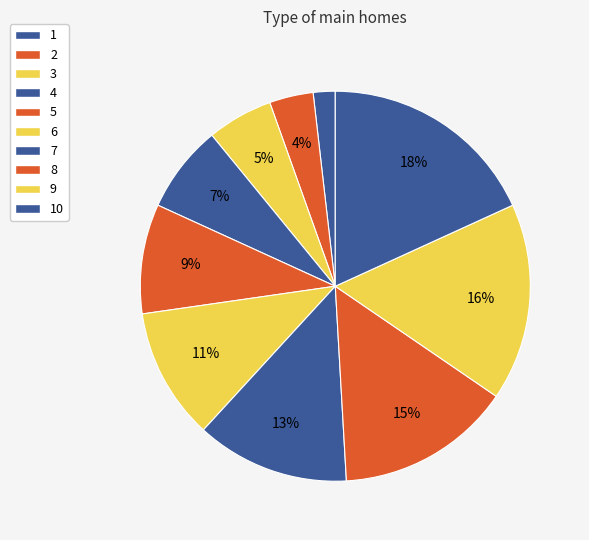

How many slices are in this pie chart?

10